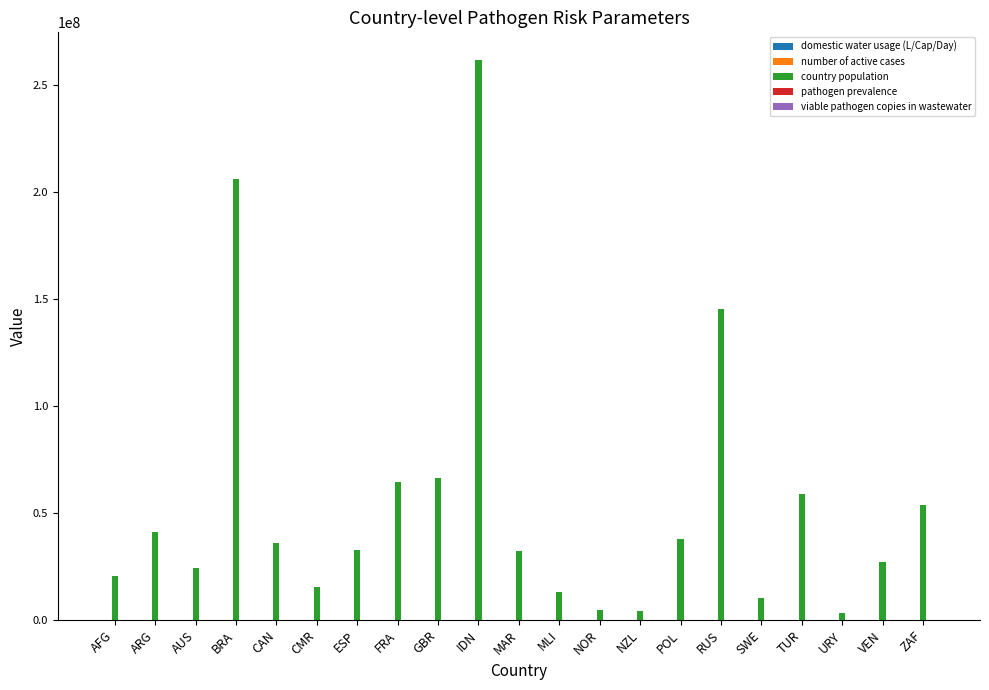

At which category is the sum across all series the highest?

IDN